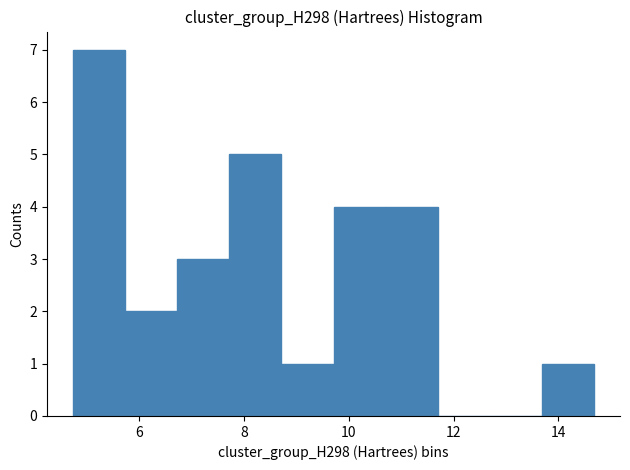

Reading left to right, transcribe this chart: for each bar, give the range it covers on the x-axis and its height. Neither the bar edges nor the heights are printed on the chart, so give them approximately, as read against the axes.

4.8 to 5.8: 7
5.8 to 6.8: 2
6.8 to 7.8: 3
7.8 to 8.8: 5
8.8 to 9.8: 1
9.8 to 10.8: 4
10.8 to 11.6: 4
11.6 to 12.6: 0
12.6 to 13.6: 0
13.6 to 14.6: 1